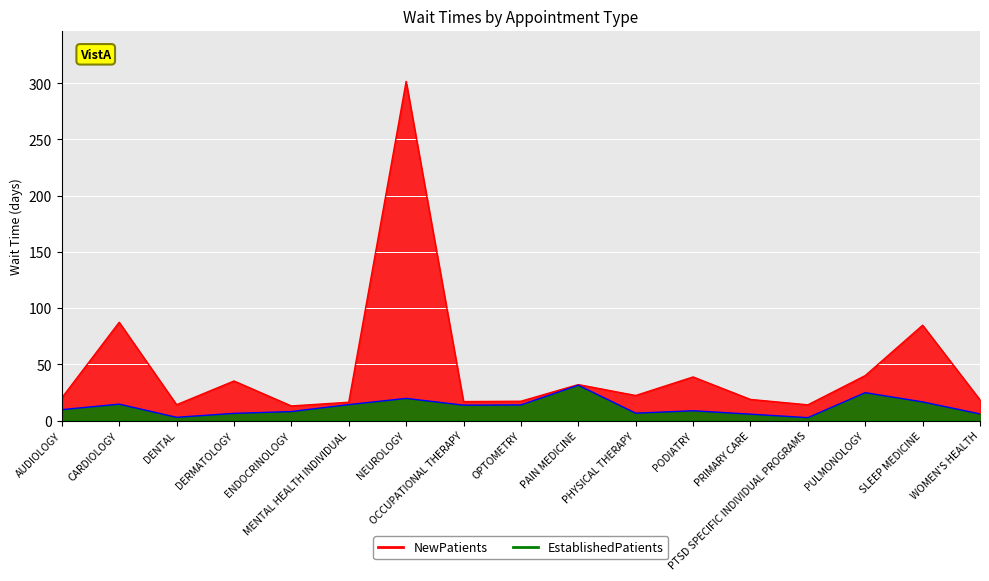

What are all the series names shown in the legend?

NewPatients, EstablishedPatients